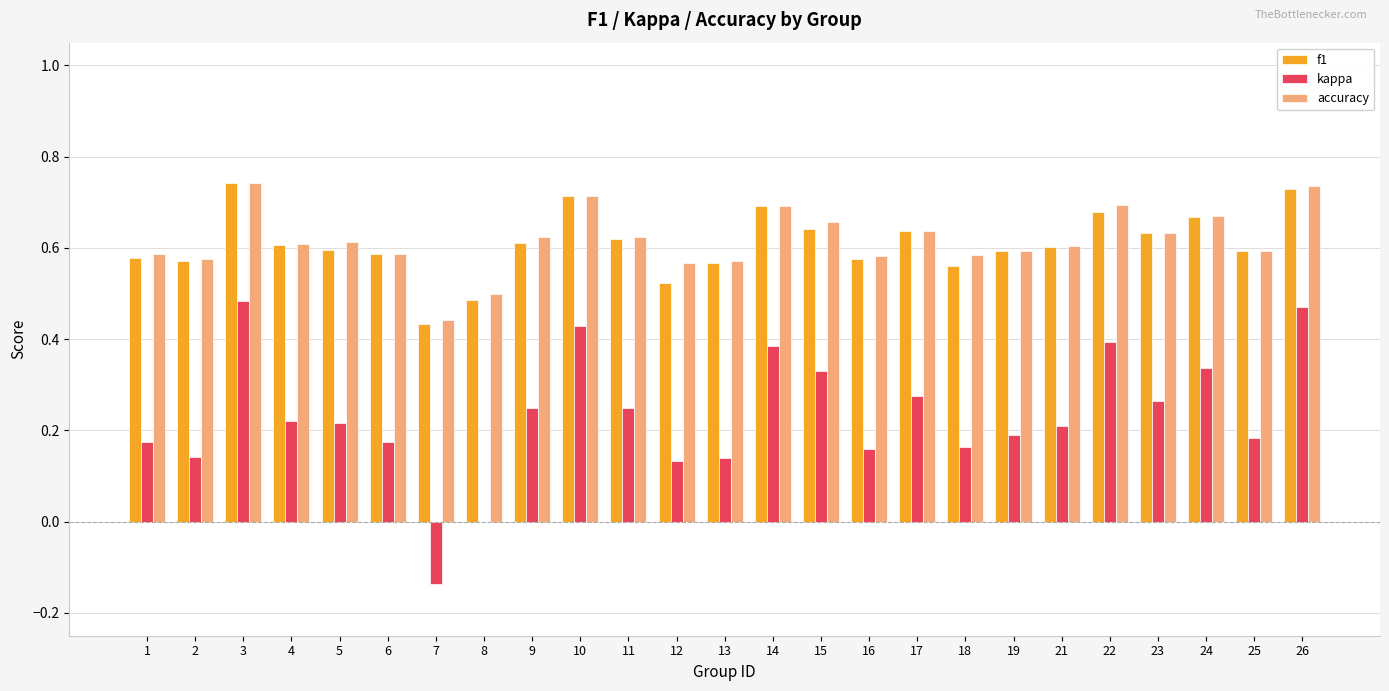

What is the sum of all accuracy values?

15.4